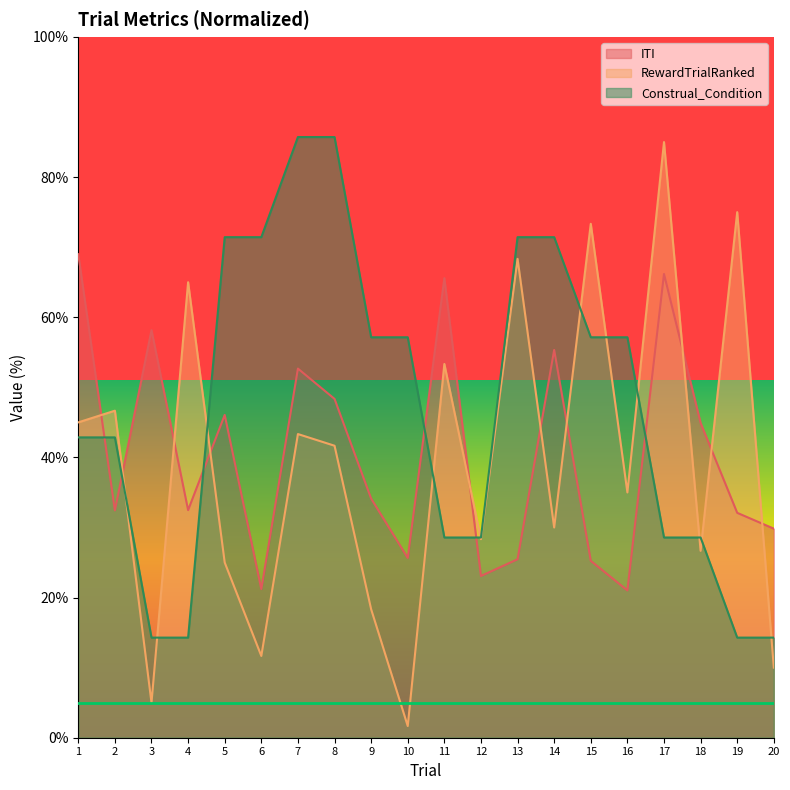

Reading right to left, transcribe all the data shown in this chart.

ITI: 29.8	32.1	44.9	66.2	21.0	25.2	55.3	25.5	23.1	65.6	25.7	34.1	48.3	52.7	21.2	46.1	32.5	58.2	32.4	69.0
RewardTrialRanked: 10.0	75.0	26.7	85.0	35.0	73.3	30.0	68.3	28.3	53.3	1.7	18.3	41.7	43.3	11.7	25.0	65.0	5.0	46.7	45.0
Construal_Condition: 14.3	14.3	28.6	28.6	57.1	57.1	71.4	71.4	28.6	28.6	57.1	57.1	85.7	85.7	71.4	71.4	14.3	14.3	42.9	42.9